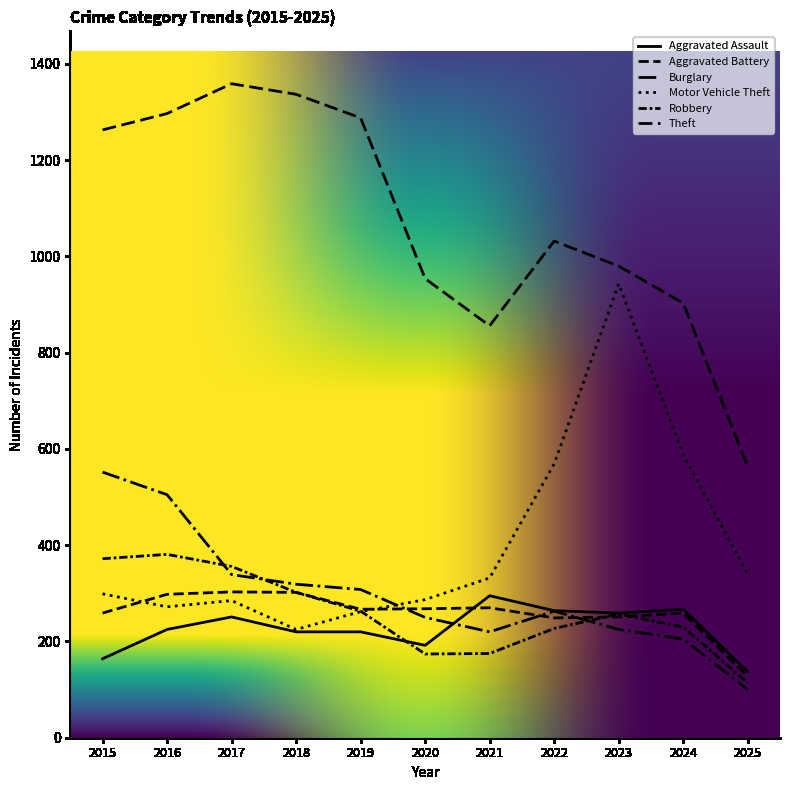

Does the chart have visible grid lines?

No